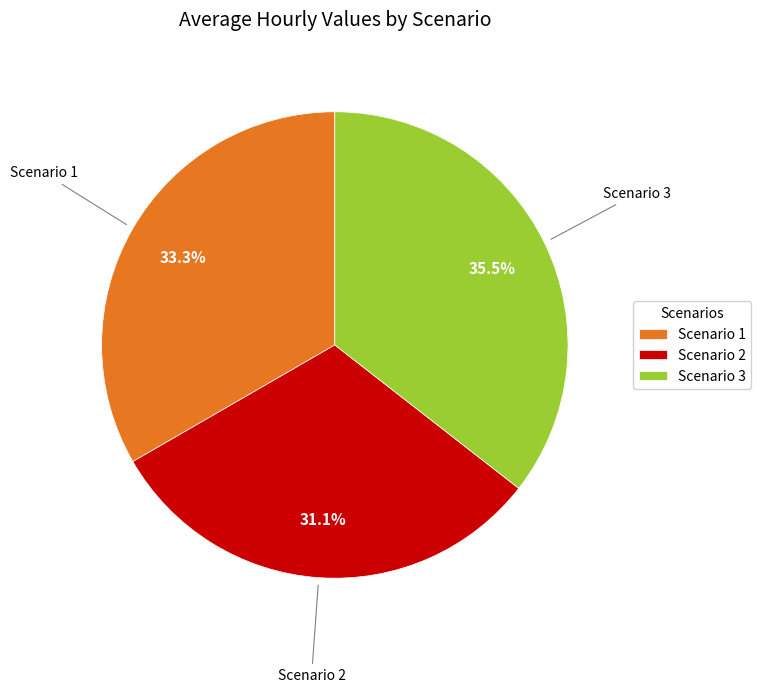

To the nearest percent, what is the average slice percentage?

33%